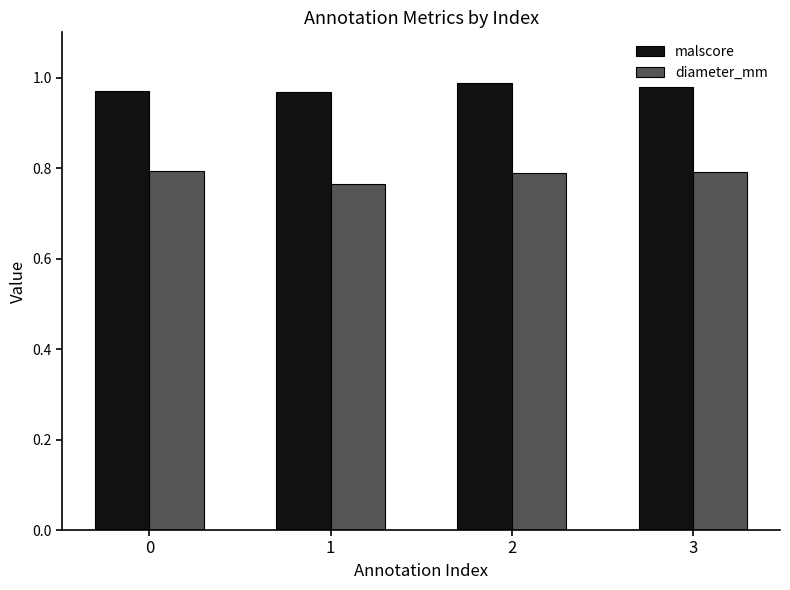

What is the spread (max minus min) of values at 2?

0.2